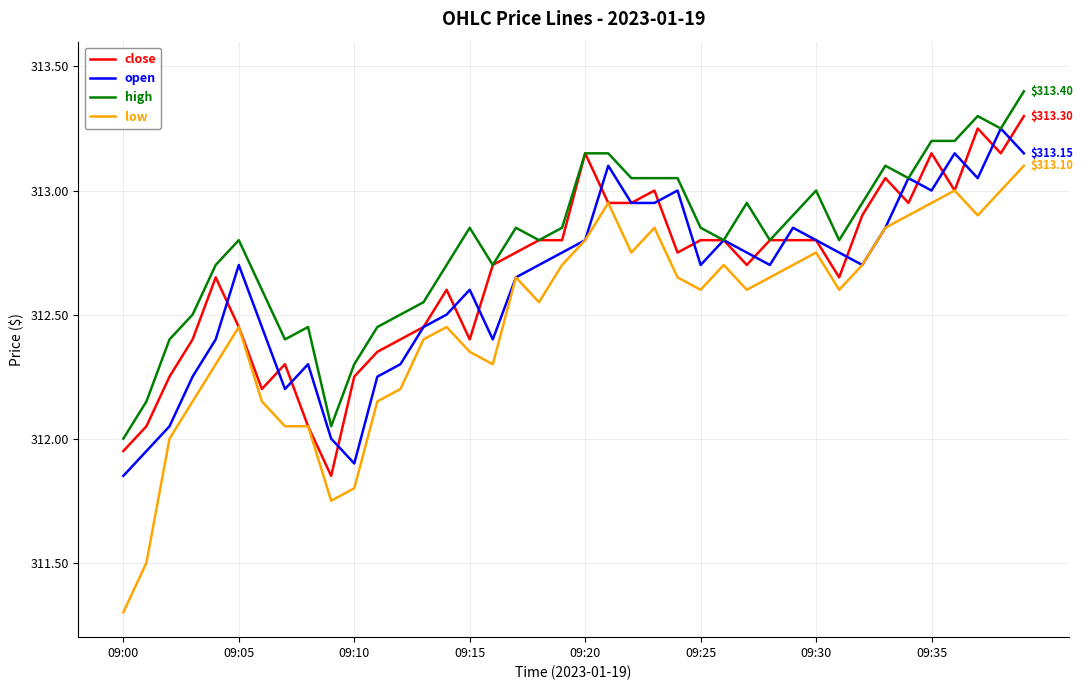

Which series has the largest total across all categories?

high